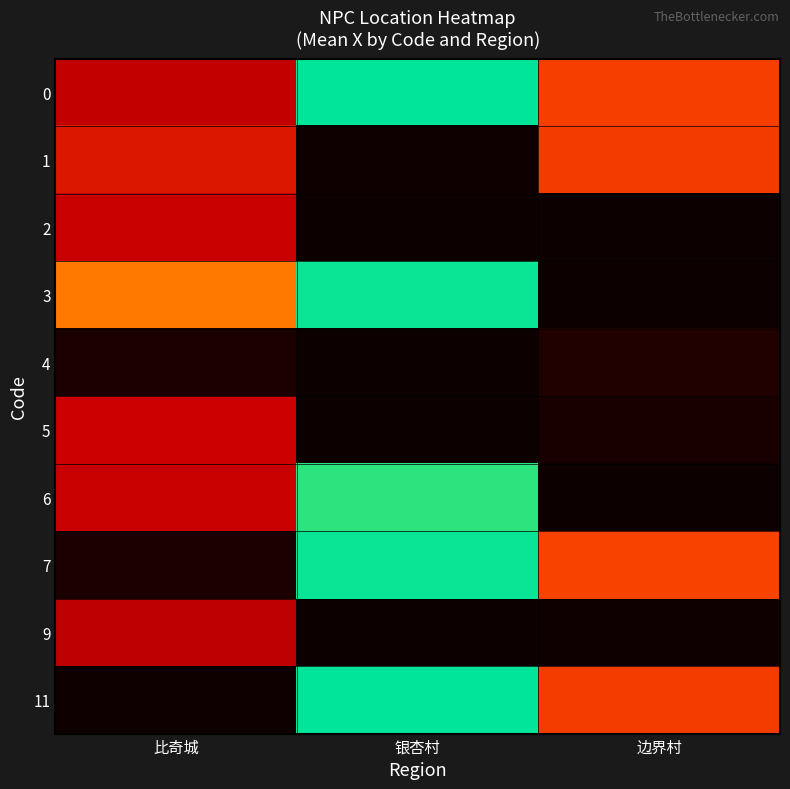

How many distinct data groups are displayed?

10